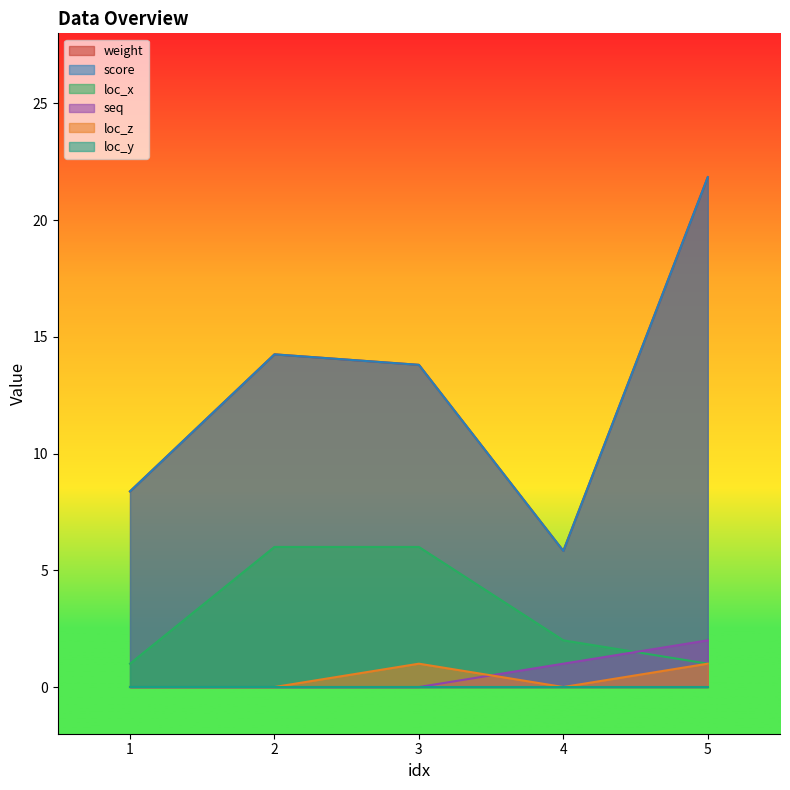

Is it true that weight equals 4.0 at 4?

False